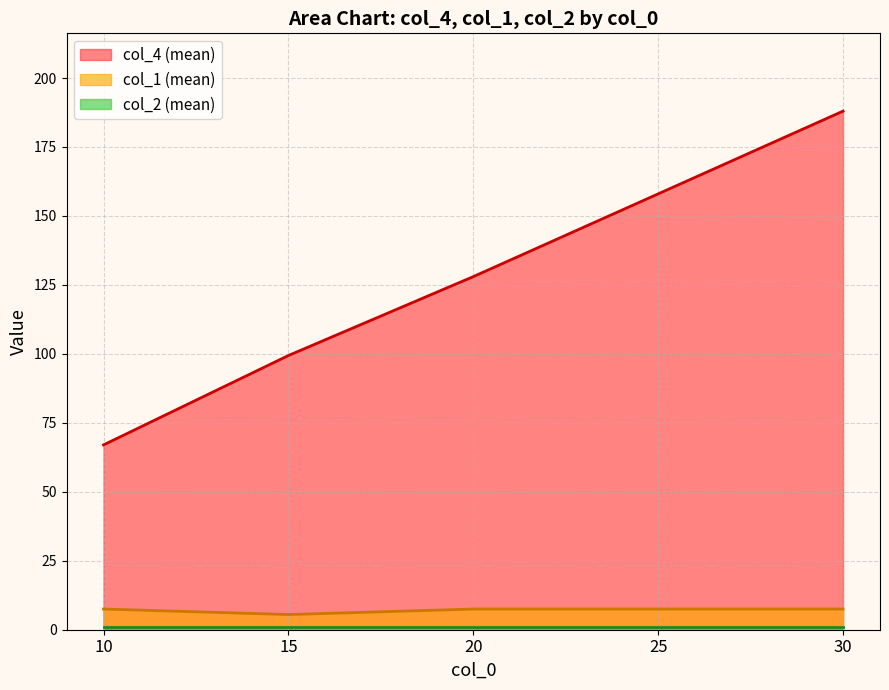

List the labels in order of col_4 (mean) value, largest first.

30, 25, 20, 15, 10